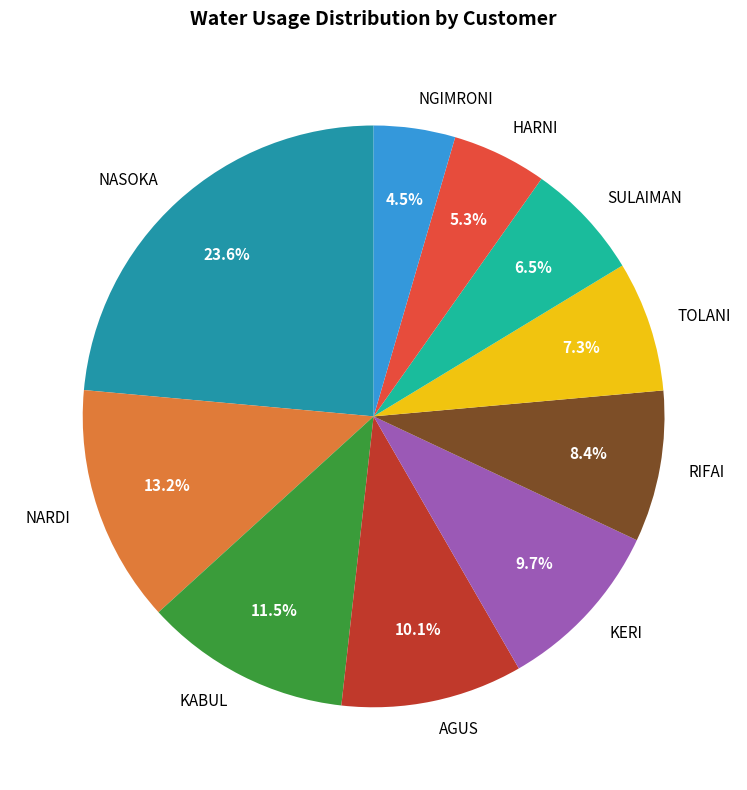

What is the total percentage of KABUL and NARDI?

24.7%